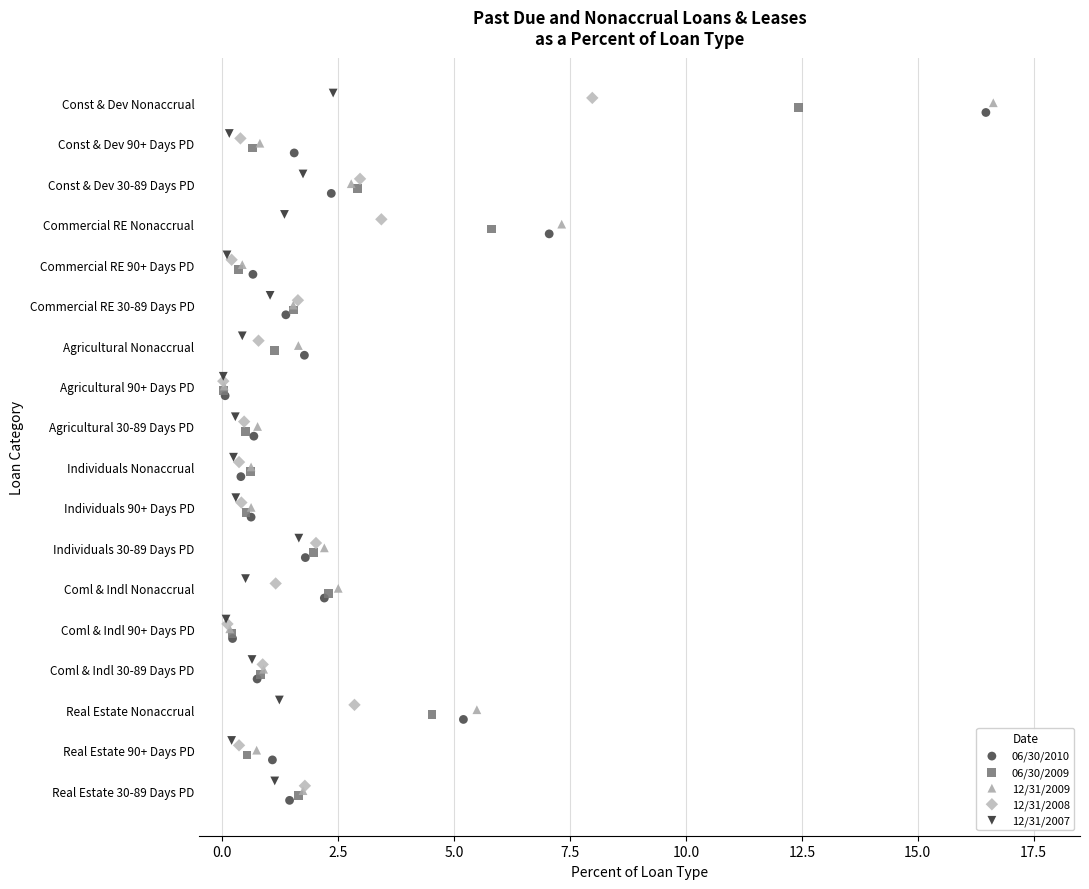

What are all the series names shown in the legend?

06/30/2010, 06/30/2009, 12/31/2009, 12/31/2008, 12/31/2007